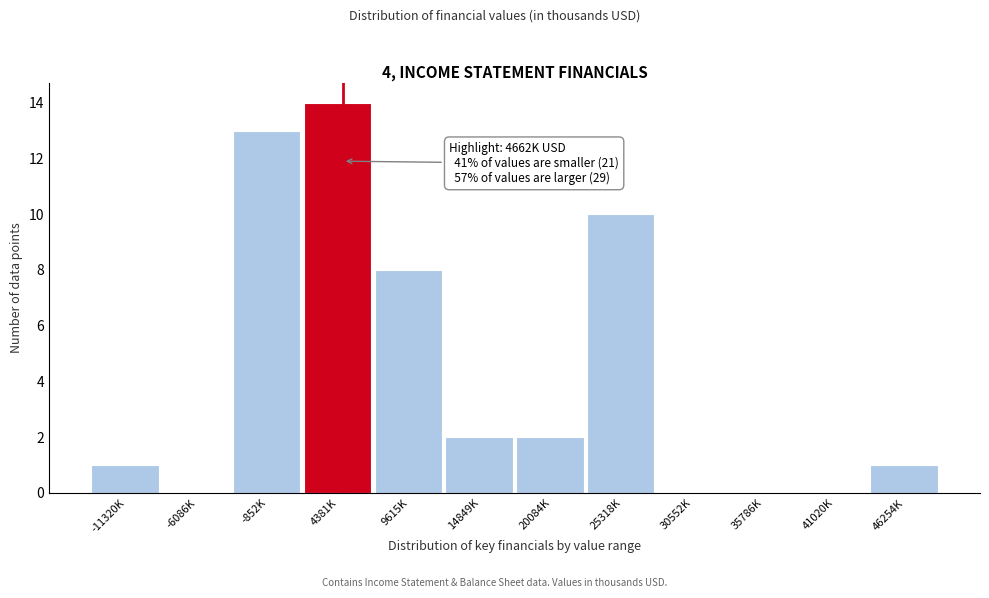

Reading right to left, list all the values displayed in this chart.

46254K=1	41020K=0	35786K=0	30552K=0	25318K=10	20084K=2	14849K=2	9615K=8	4381K=14	-852K=13	-6086K=0	-11320K=1